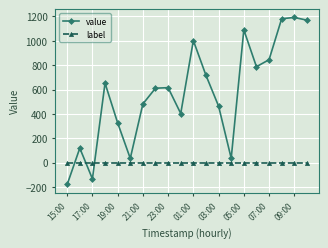

What is the value of the value point at the 7th from the left?

481.6